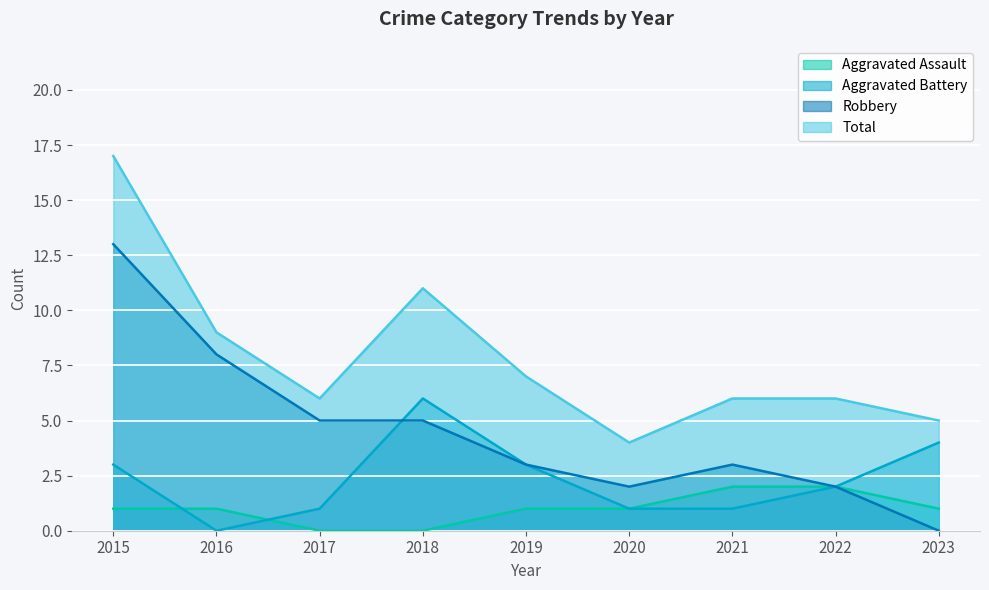

What is the sum of the Total values at 2019 and 2020?

11